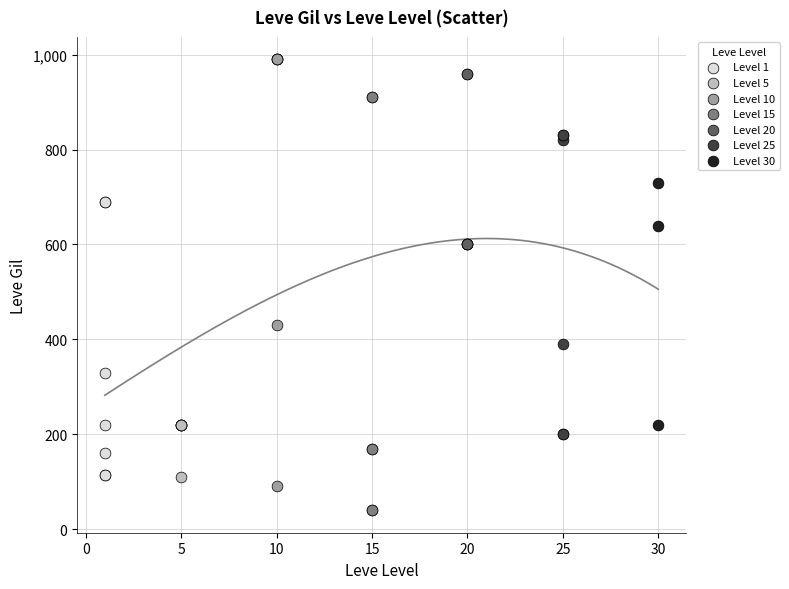

Which series reaches the minimum Y coordinate?

Level 15